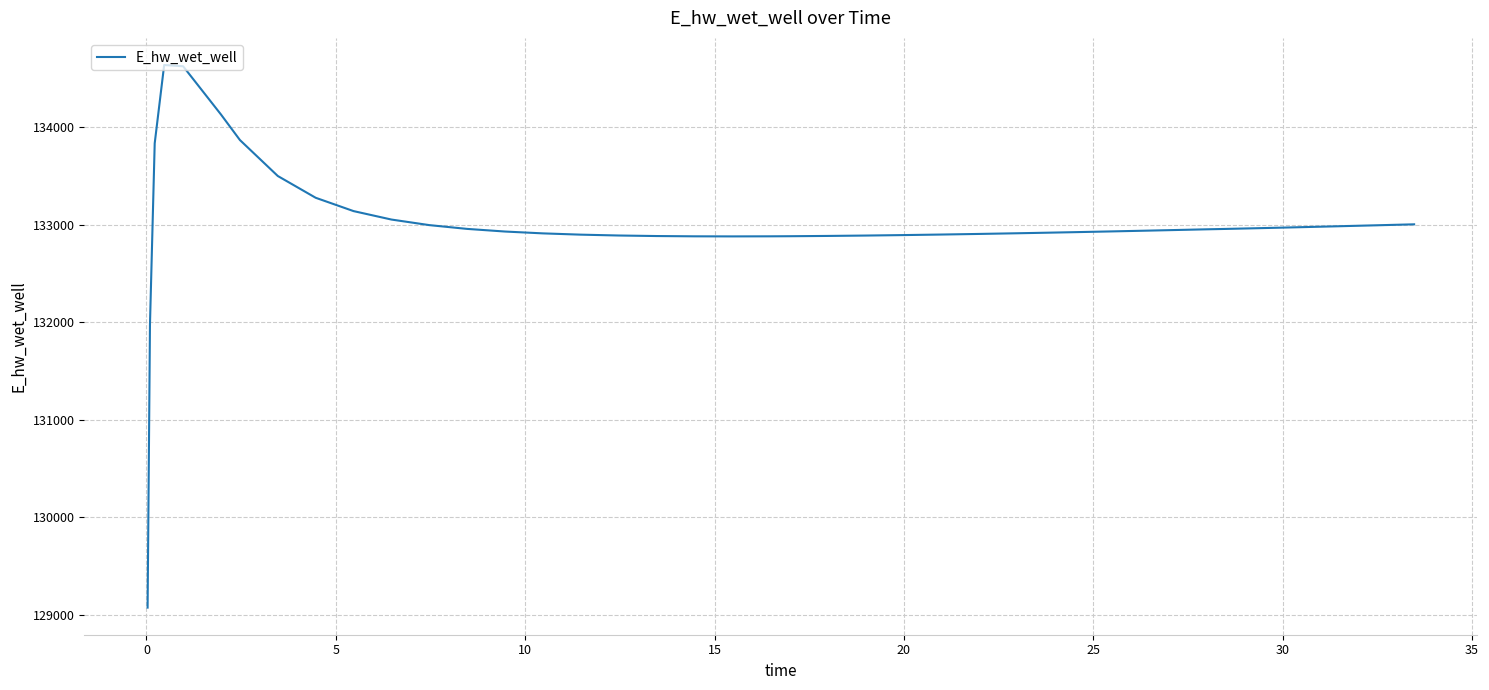

True or false: the data has more than 0 interior local peaks.

True